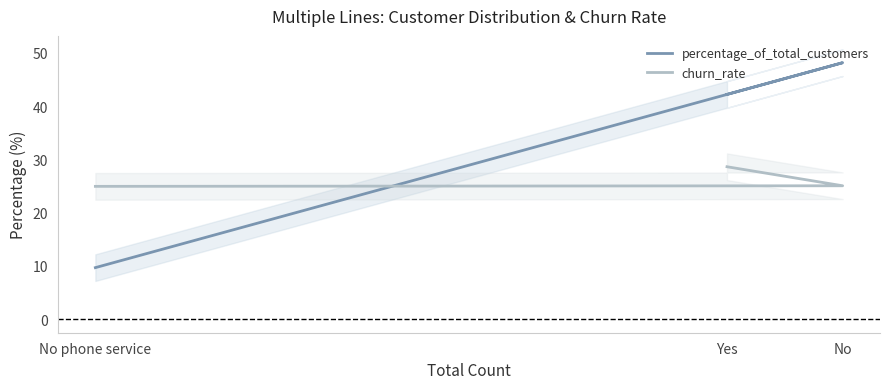

True or false: percentage_of_total_customers has a value of 48.1 at No.

True